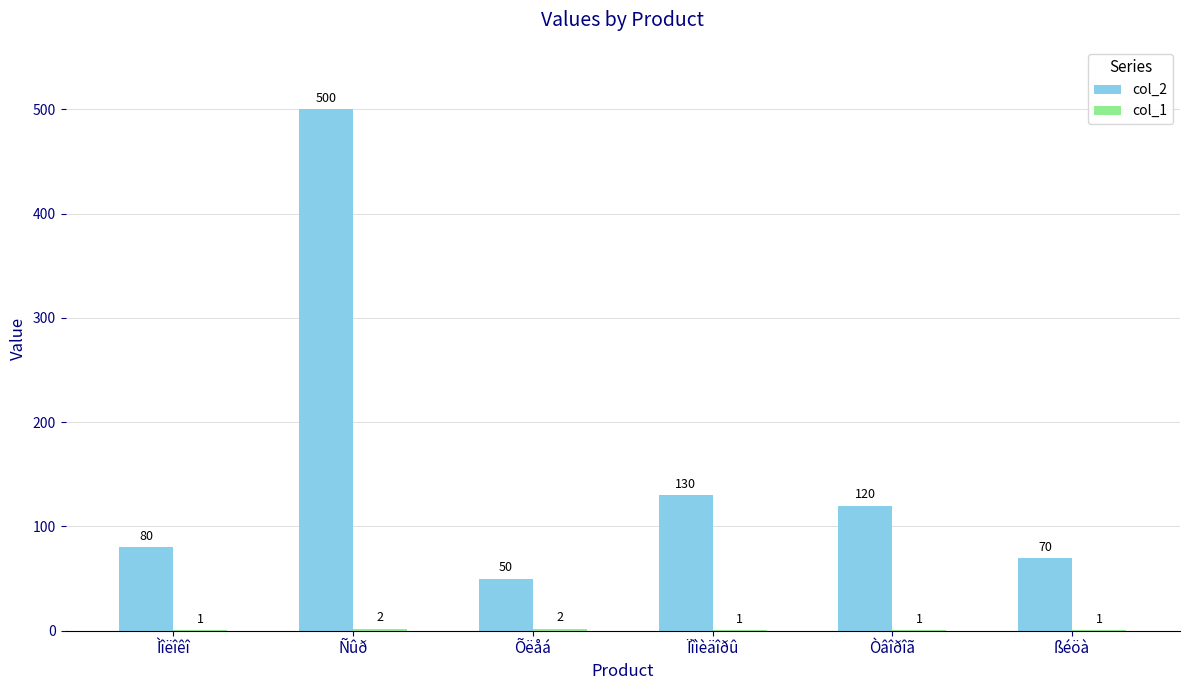

Are the bars horizontal?

No